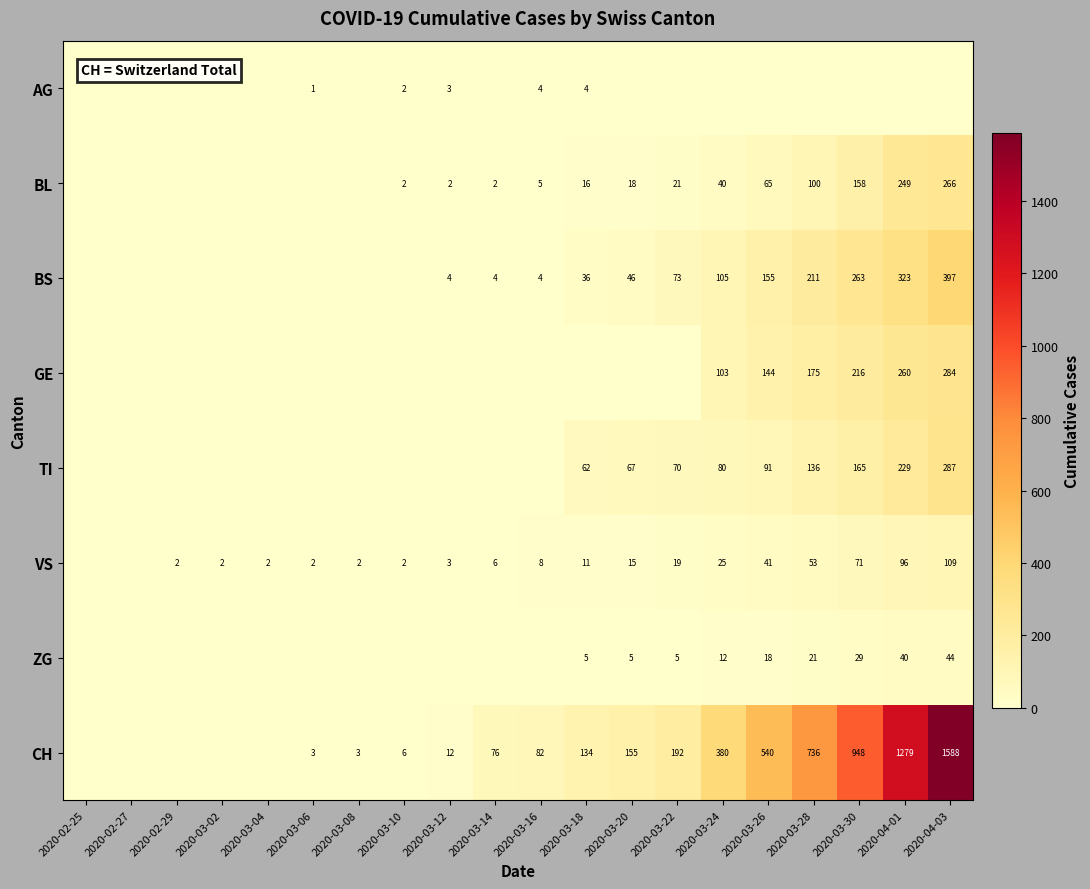

At how many categories does at least one series exceed 631?

4